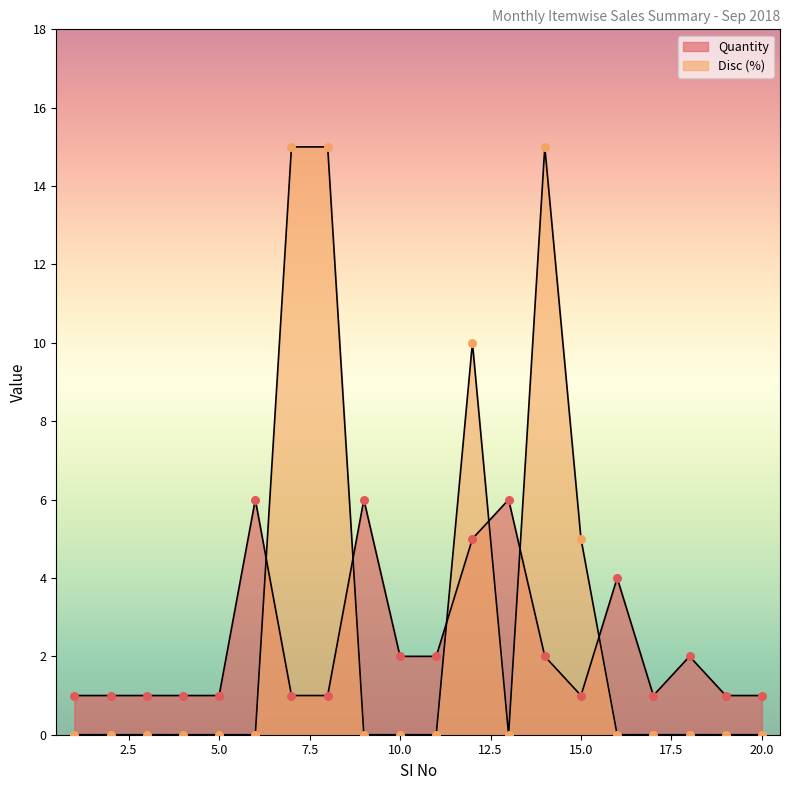

At which category is the sum across all series the highest?

14